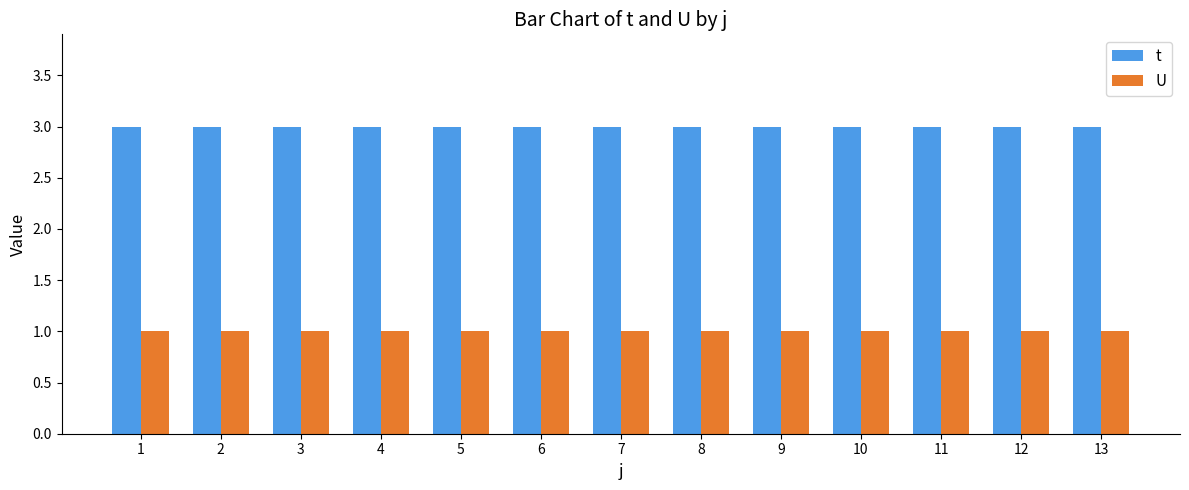

Is it true that t equals 3 at 10?

True